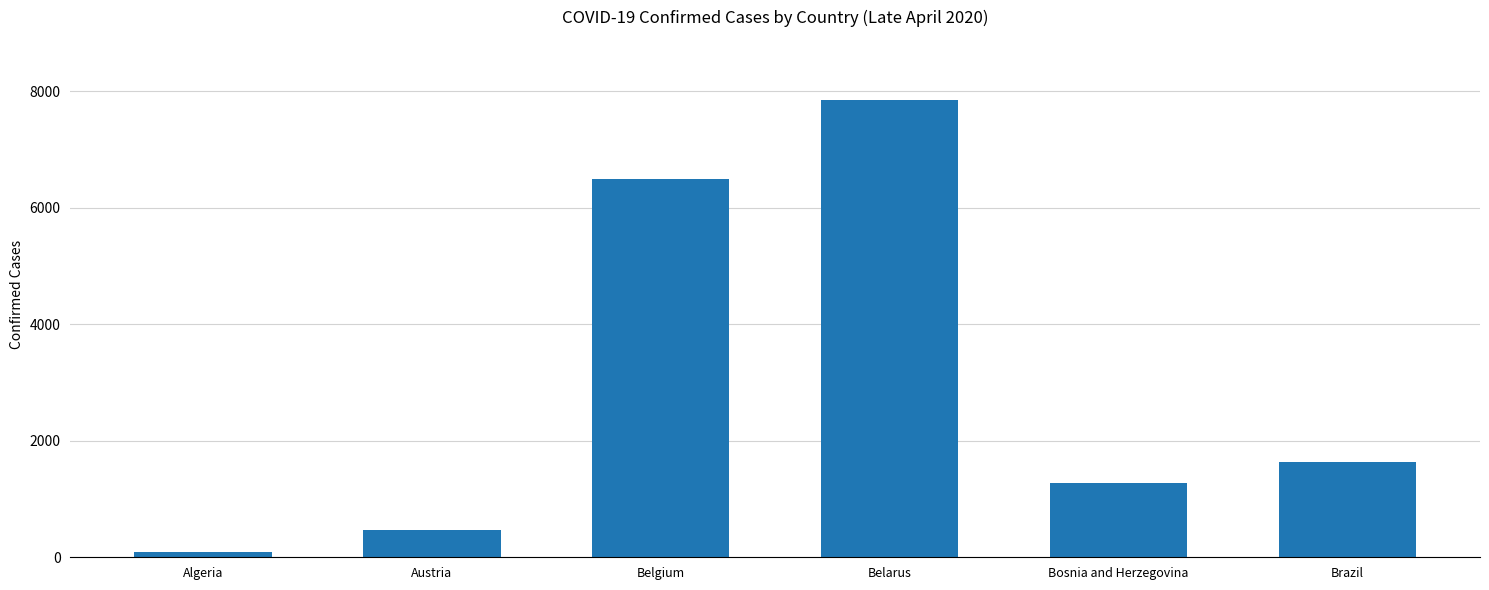

What is the label of the 1st bar from the right?

Brazil